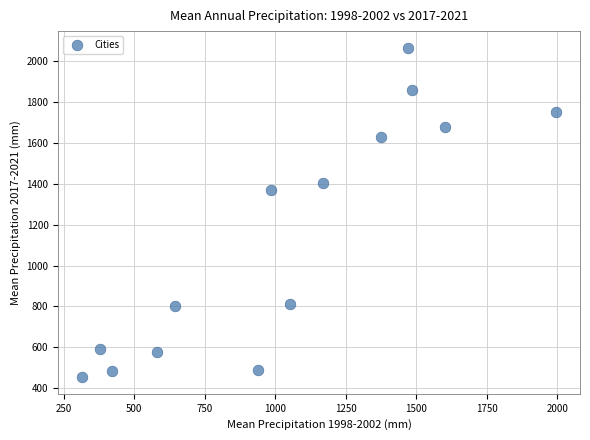

What is the range of Y values (max minus min)?

1614.1